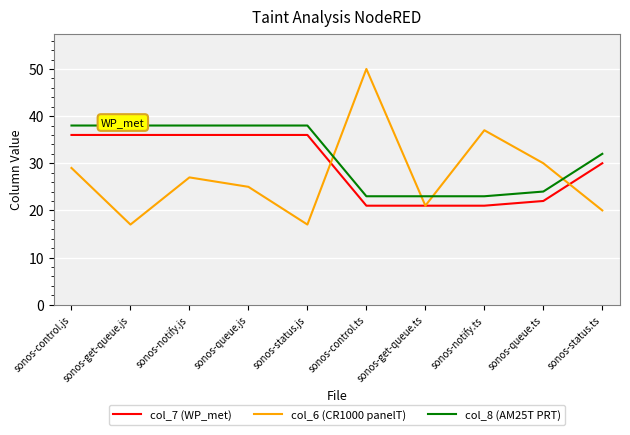

What is the difference between the highest and lowest values at sonos-get-queue.js?

21